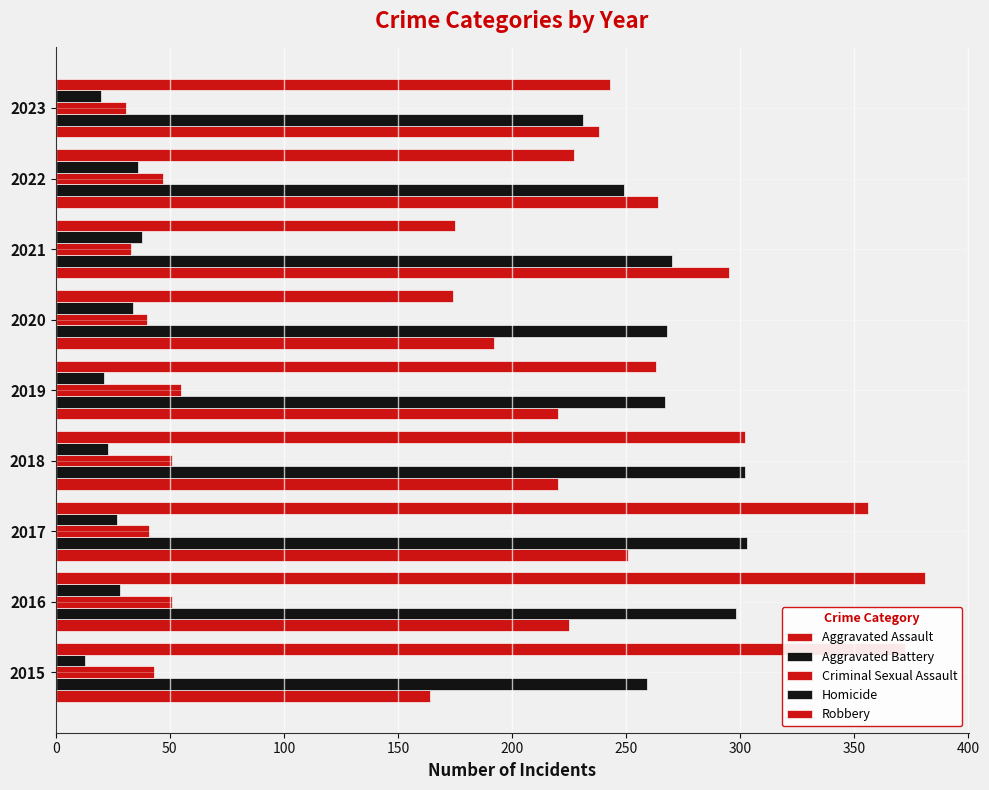

Rank the series by their maximum value, from lowest to highest.

Homicide, Criminal Sexual Assault, Aggravated Assault, Aggravated Battery, Robbery